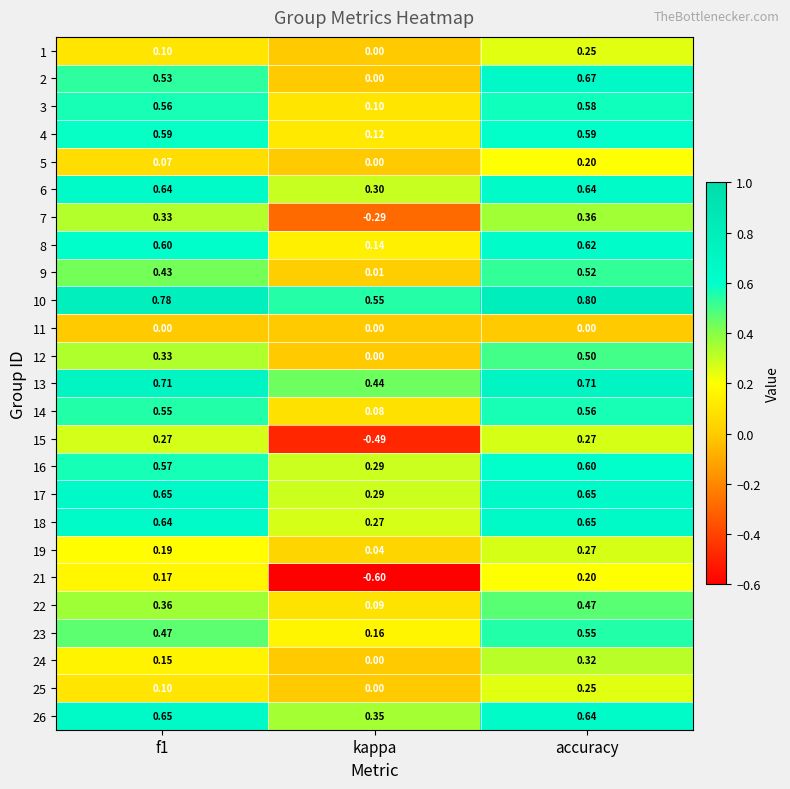

What is the total value across all series at kappa?

1.9